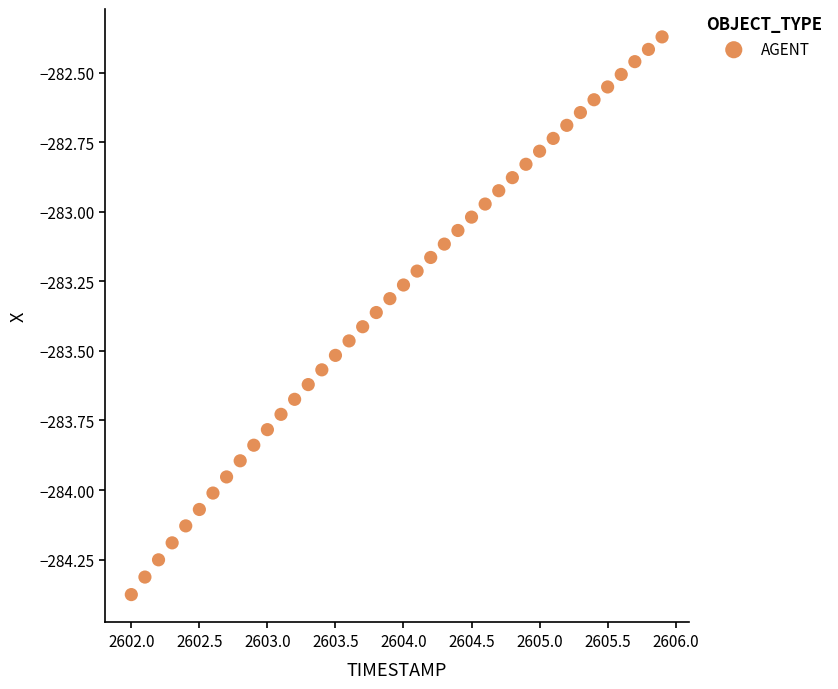

What is the range of Y values (max minus min)?

2.0